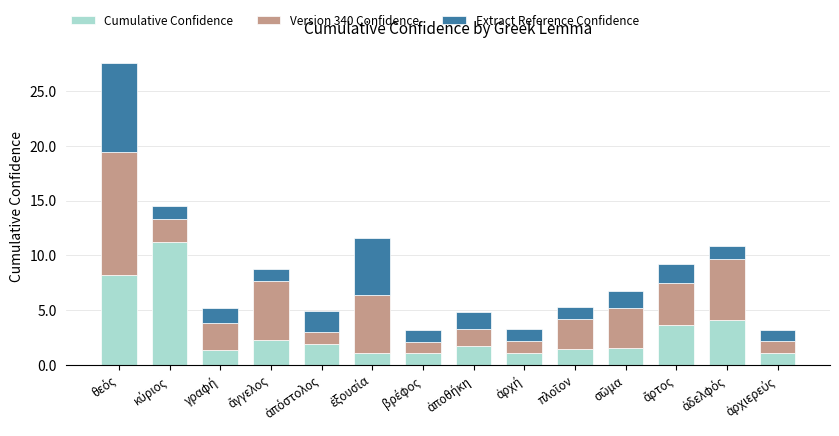

What is the minimum value for Cumulative Confidence?

1.1